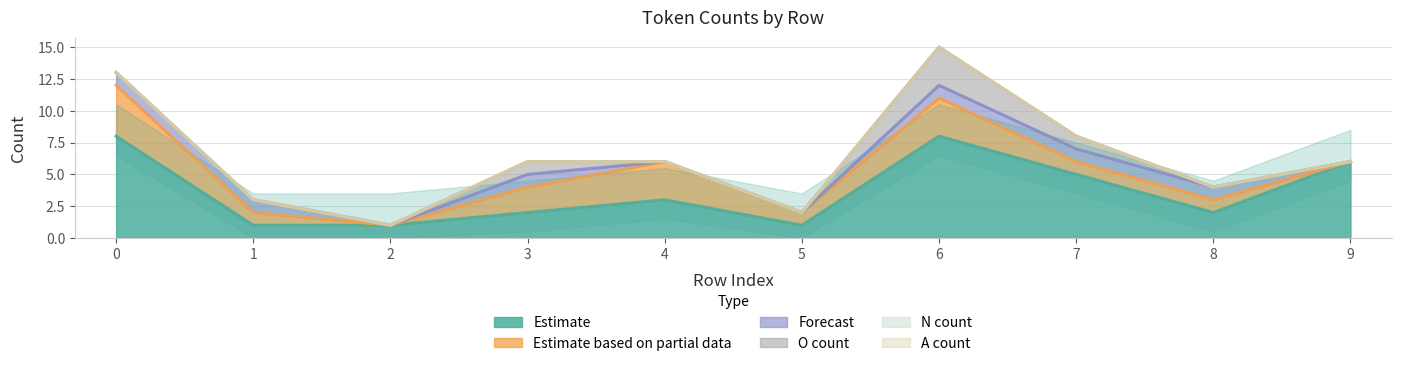

At which category is the sum across all series the highest?

2